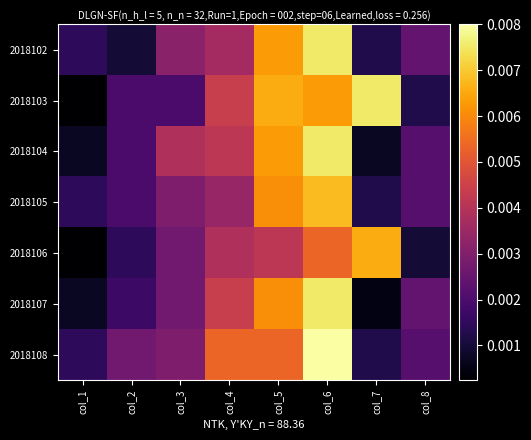

At how many categories does at least one series exceed 0?

8